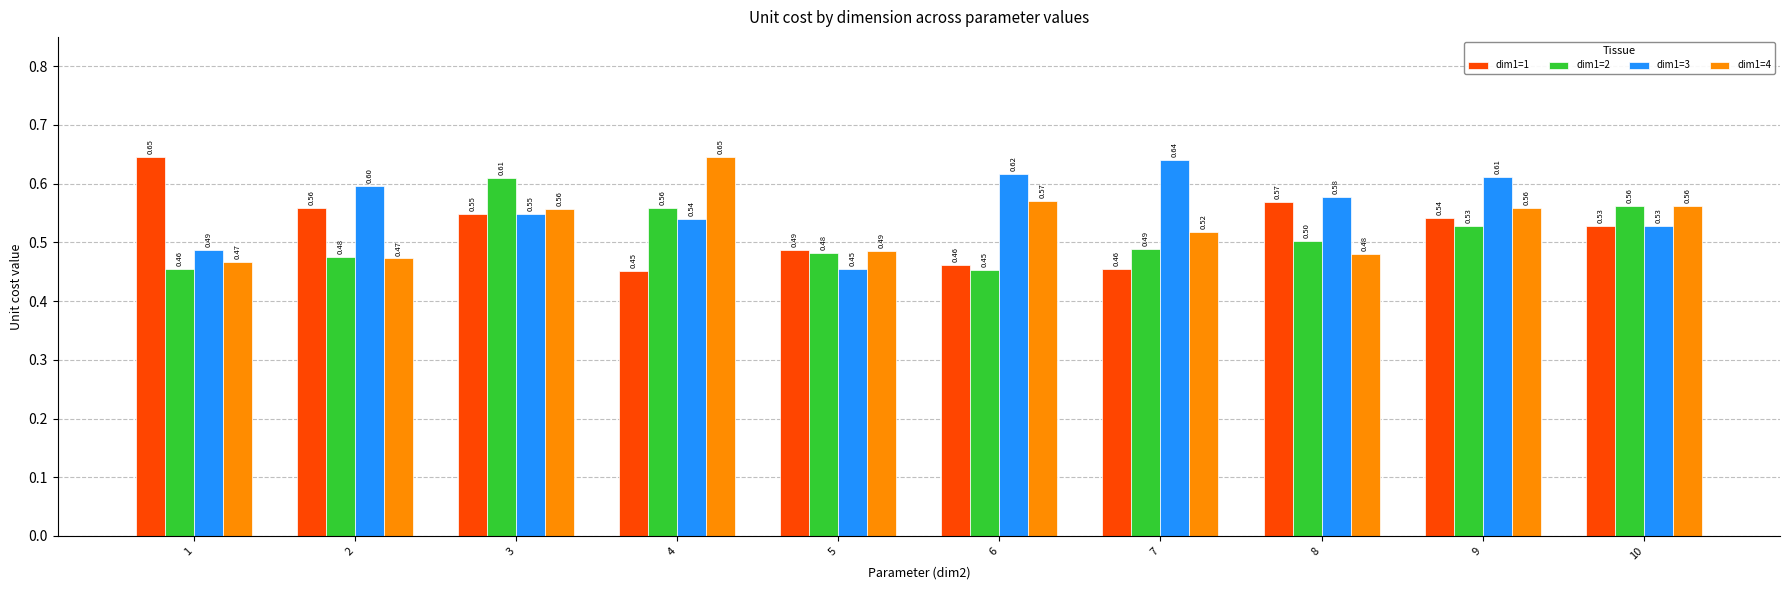

Which series has the widest spread of values?

dim1=1